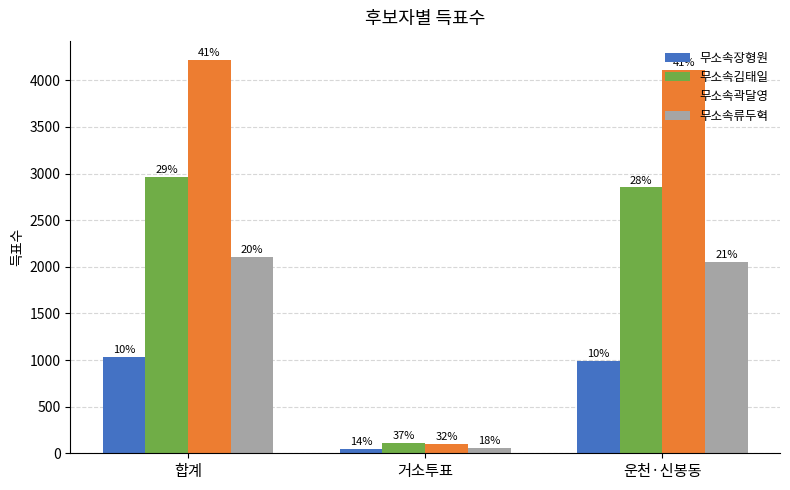

Between 운천·신봉동 and 합계, which is larger?

합계